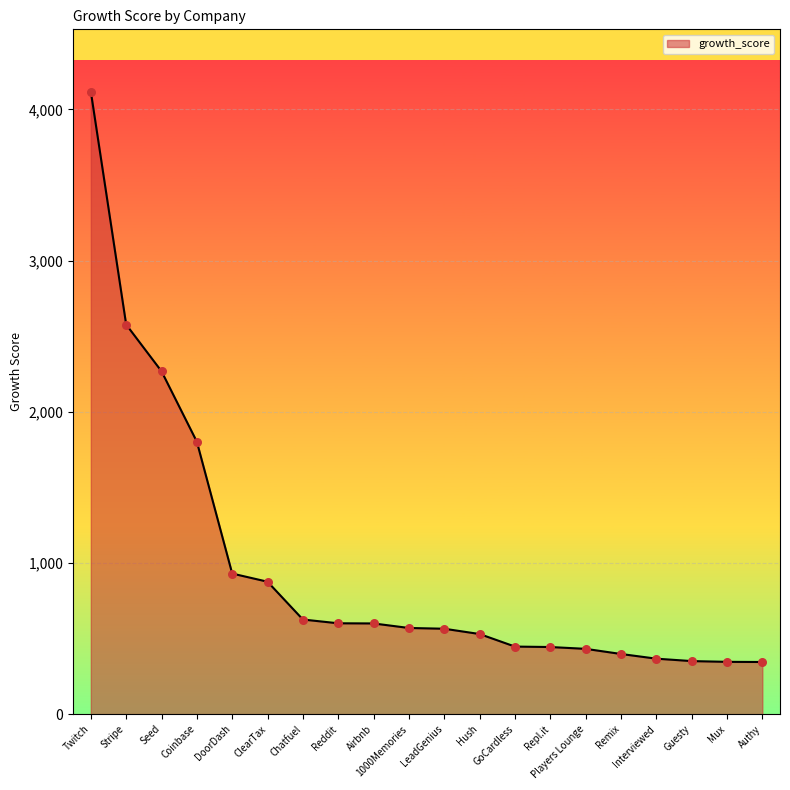

What is the ratio of the value at Coinbase to the value at Airbnb?

3.0